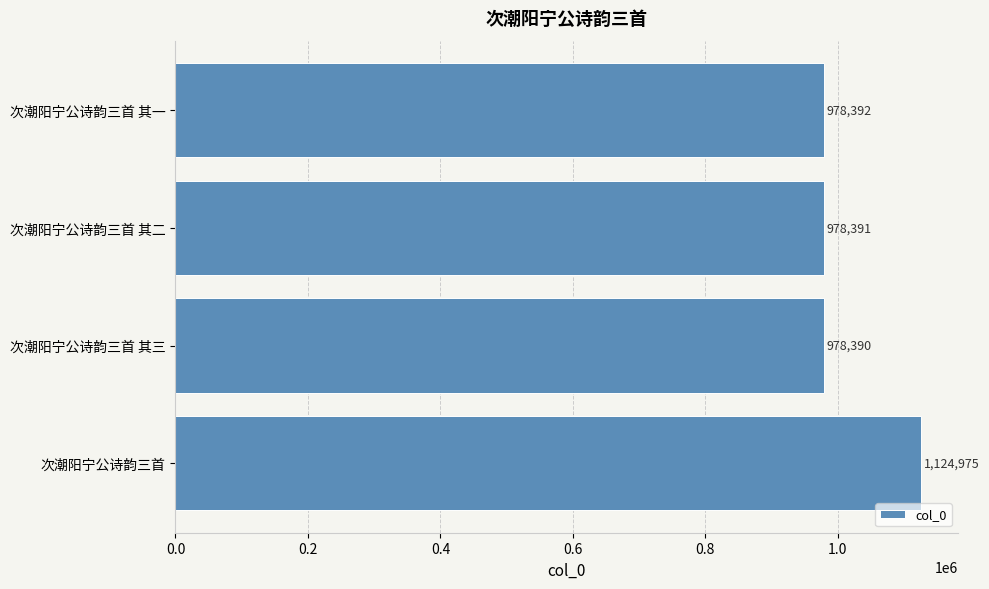

List the labels in order of value, largest first.

次潮阳宁公诗韵三首, 次潮阳宁公诗韵三首 其一, 次潮阳宁公诗韵三首 其二, 次潮阳宁公诗韵三首 其三